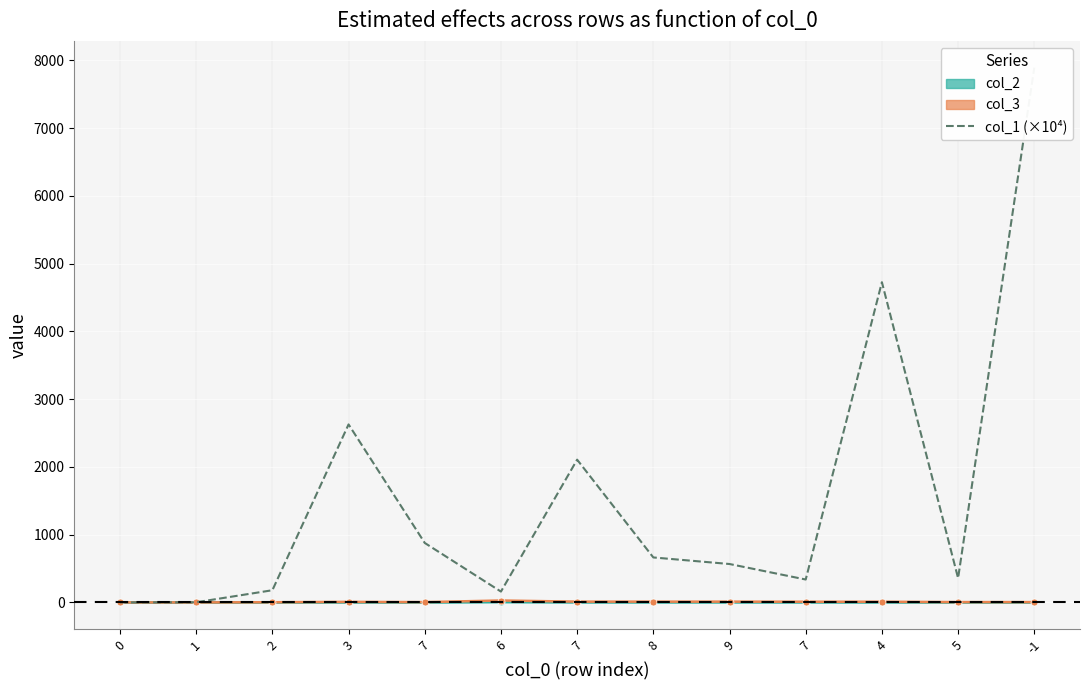

What is the spread (max minus min) of values at 7?

876.5